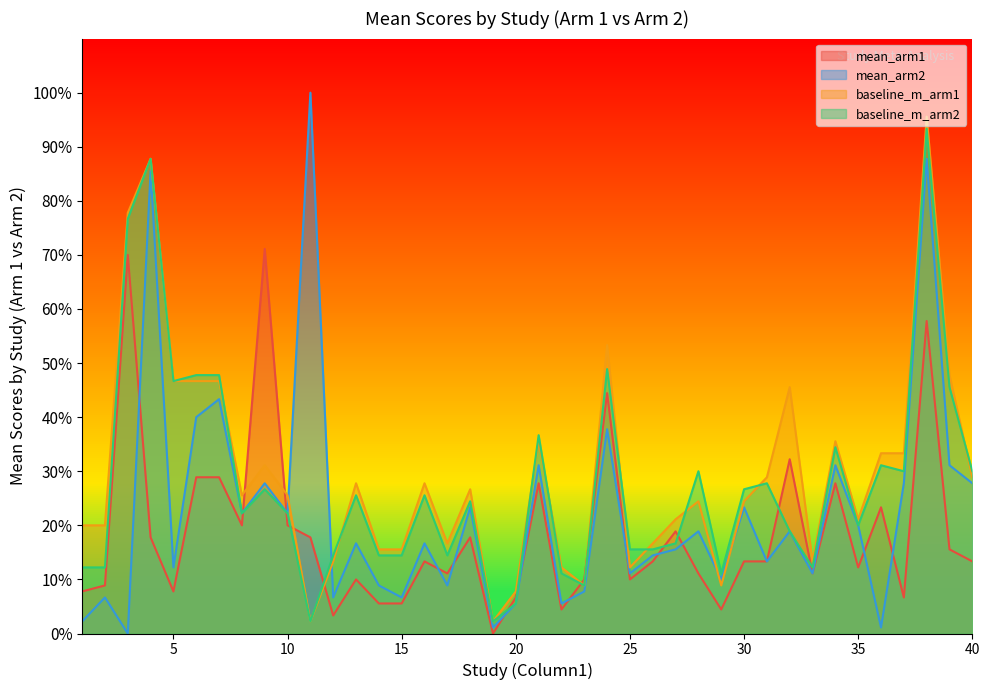

Where do baseline_m_arm1 and mean_arm1 first cross each other?

8 and 9